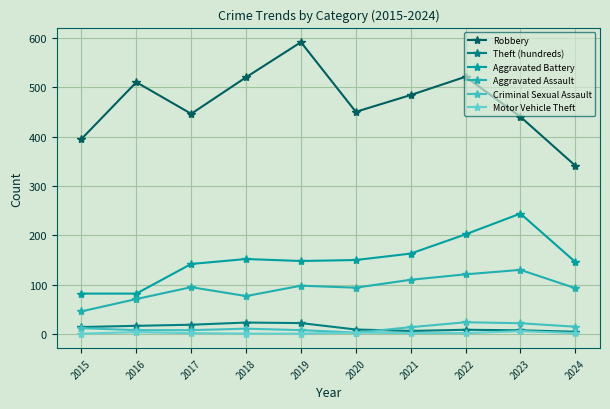

What is the maximum value shown in the chart?

591.0